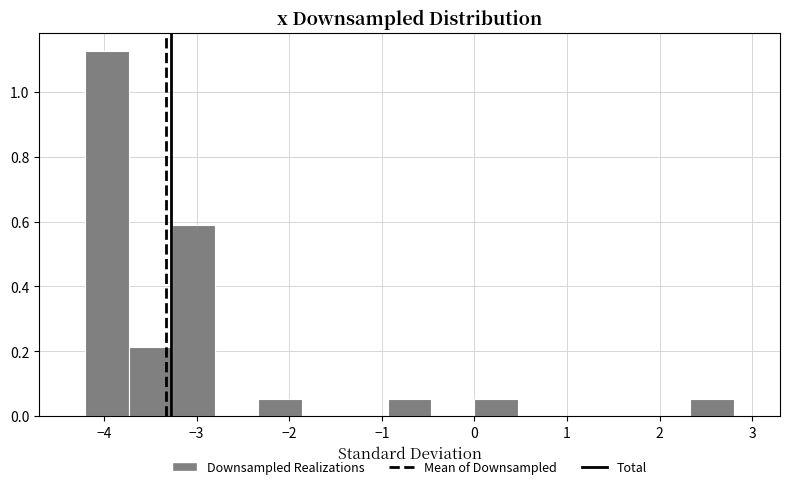

Reading left to right, transcribe this chart: for each bar, give the range it covers on the x-axis and its height. Neither the bar edges nor the heights are printed on the chart, so give them approximately, as read against the axes.

-4.2 to -3.7: 1.12
-3.7 to -3.3: 0.22
-3.3 to -2.8: 0.58
-2.8 to -2.3: 0
-2.3 to -1.9: 0.06
-1.9 to -1.4: 0
-1.4 to -0.9: 0
-0.9 to -0.5: 0.06
-0.5 to 0.0: 0
0.0 to 0.5: 0.06
0.5 to 0.9: 0
0.9 to 1.4: 0
1.4 to 1.9: 0
1.9 to 2.3: 0
2.3 to 2.8: 0.06